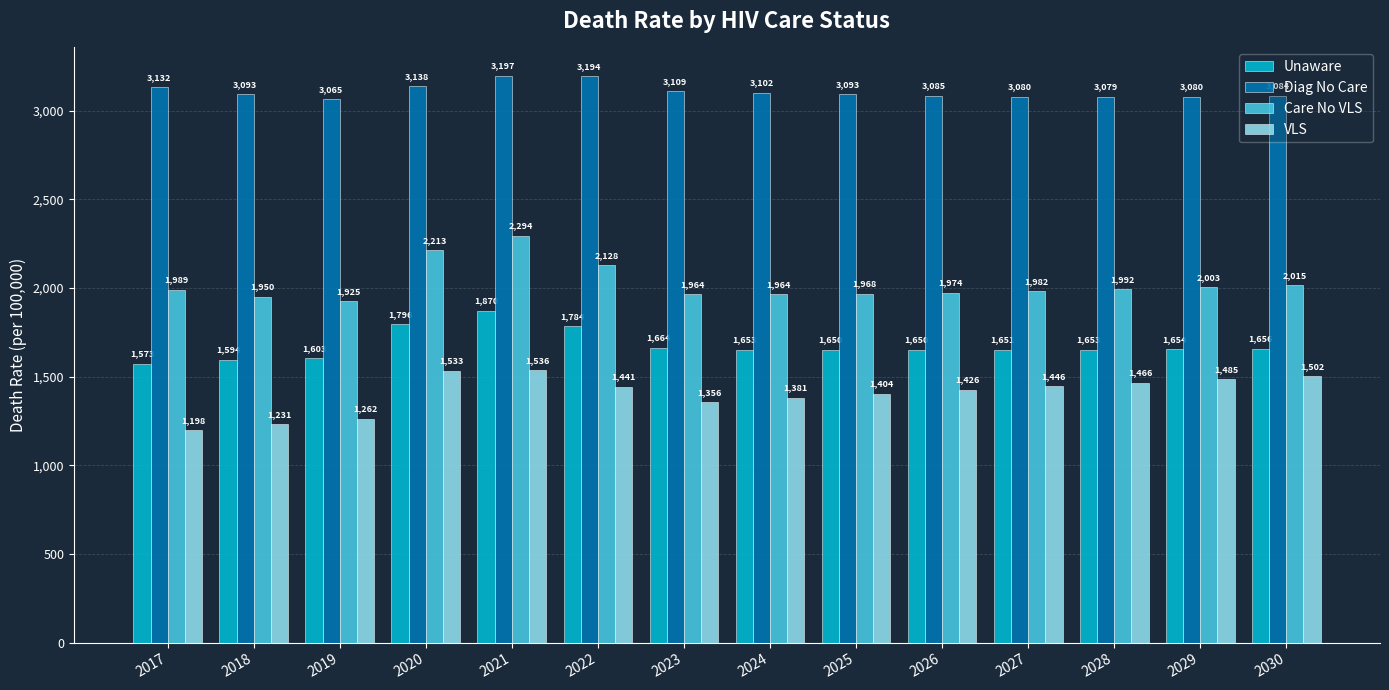

What is the spread (max minus min) of values at 2022?

1753